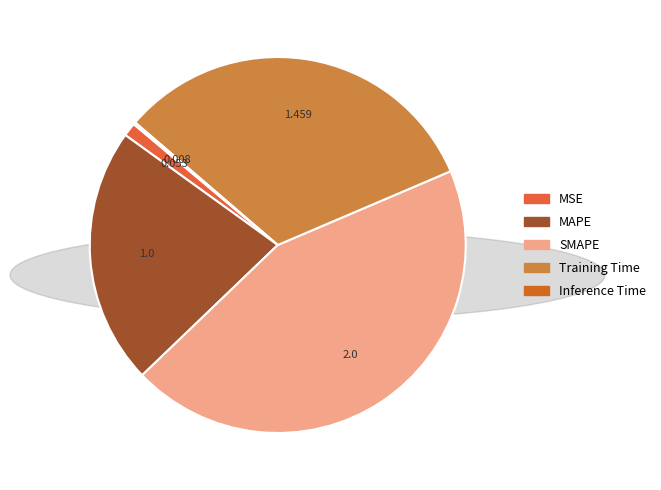

Between SMAPE and Training Time, which is larger?

SMAPE